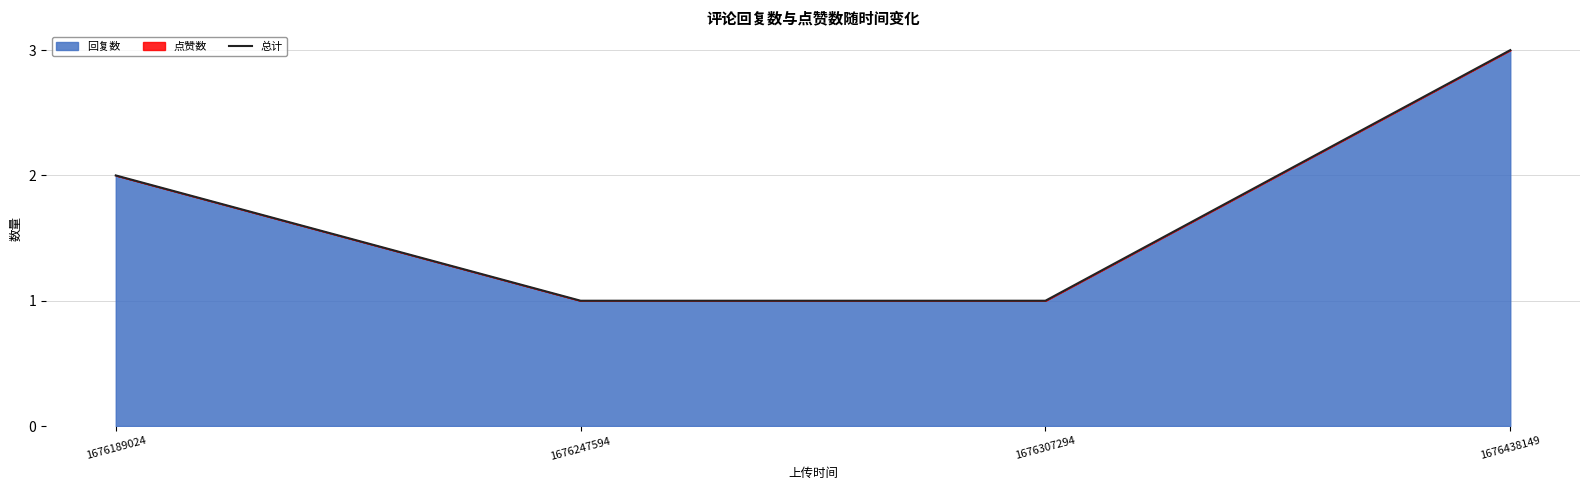

Rank the categories by value from highest to lowest.

1676438149, 1676189024, 1676247594, 1676307294